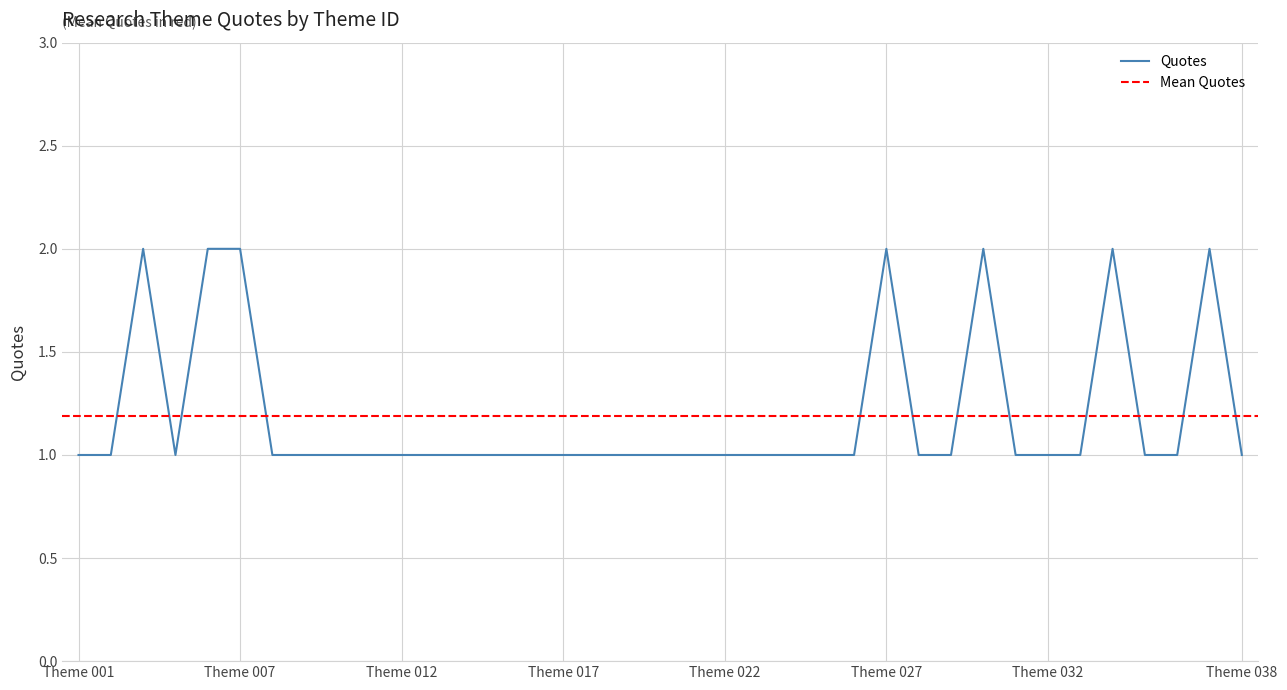

Reading left to right, transcribe all the data shown in this chart.

1	1	2	1	2	2	1	1	1	1	1	1	1	1	1	1	1	1	1	1	1	1	1	1	1	2	1	1	2	1	1	1	2	1	1	2	1